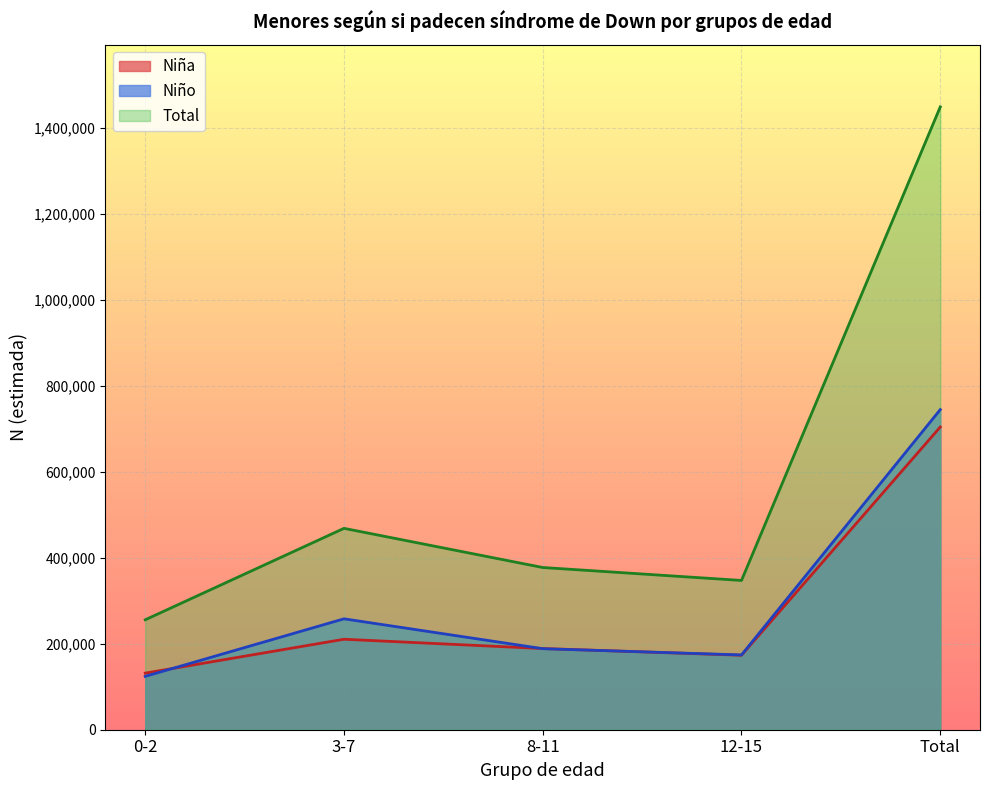

Which series has the widest spread of values?

Total